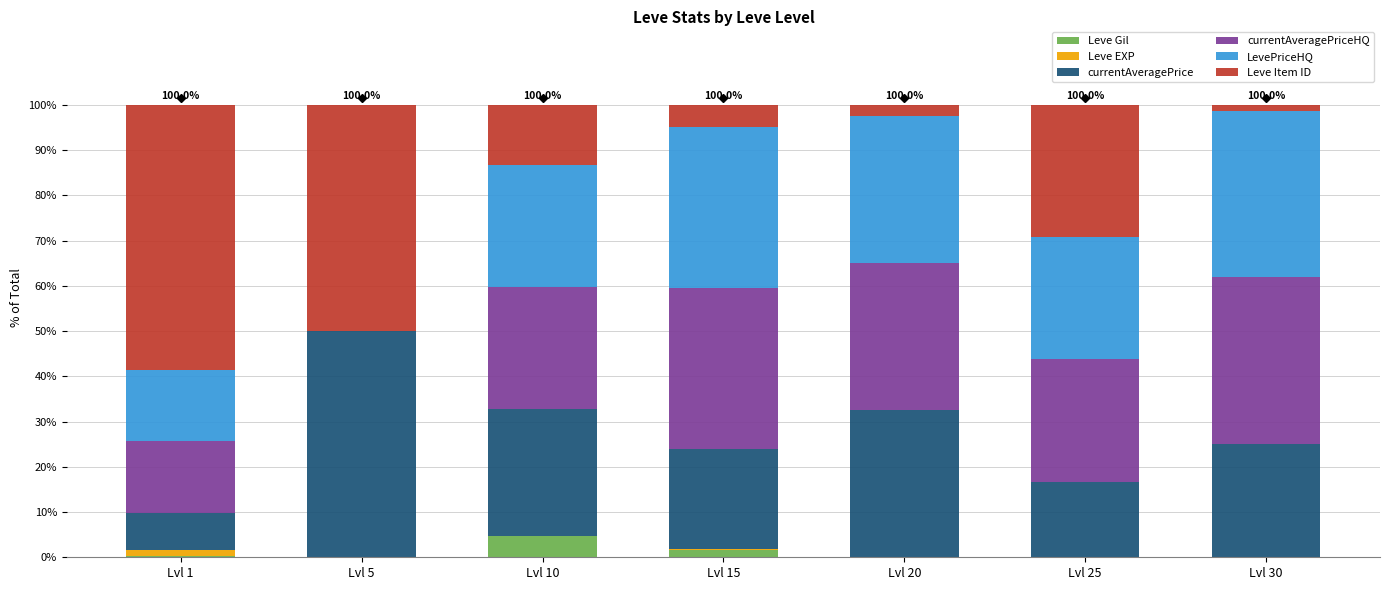

What are all the series names shown in the legend?

Leve Gil, Leve EXP, currentAveragePrice, currentAveragePriceHQ, LevePriceHQ, Leve Item ID